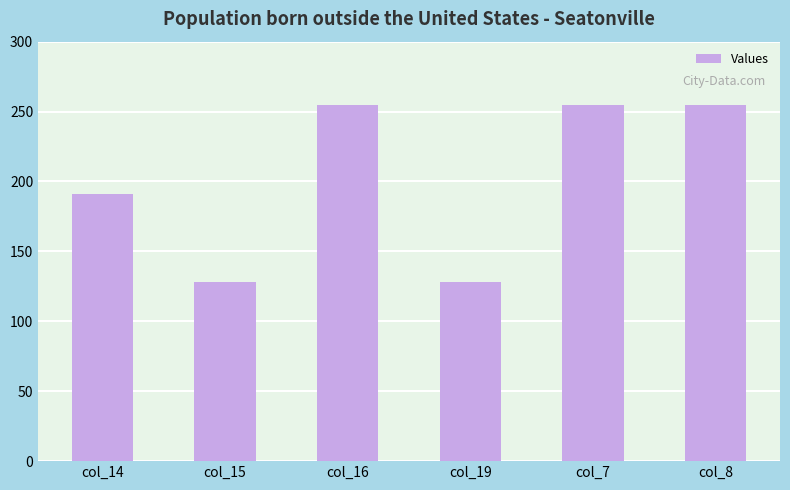

Is it true that the value at col_14 is 191?

True